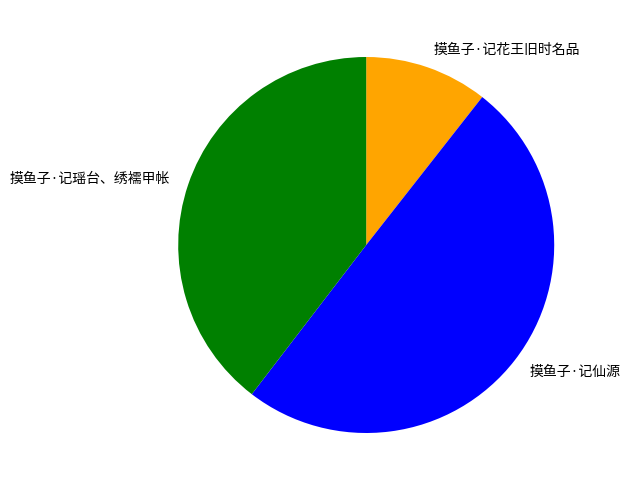

How many slices are in this pie chart?

3